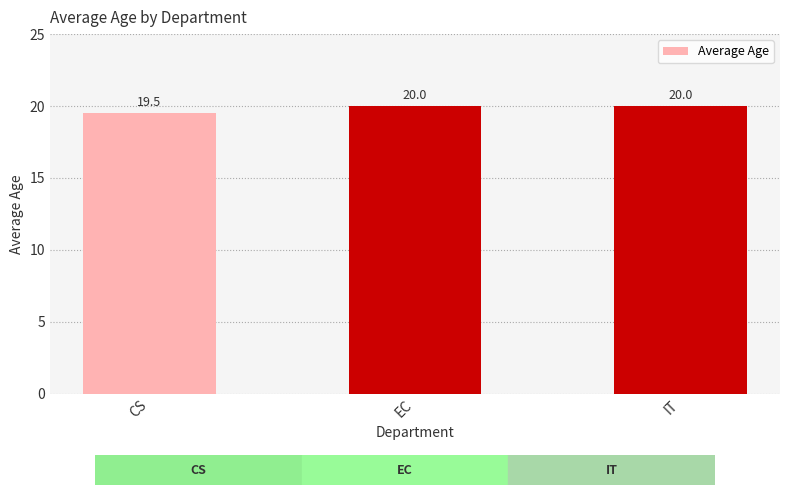

Between CS and IT, which is larger?

IT